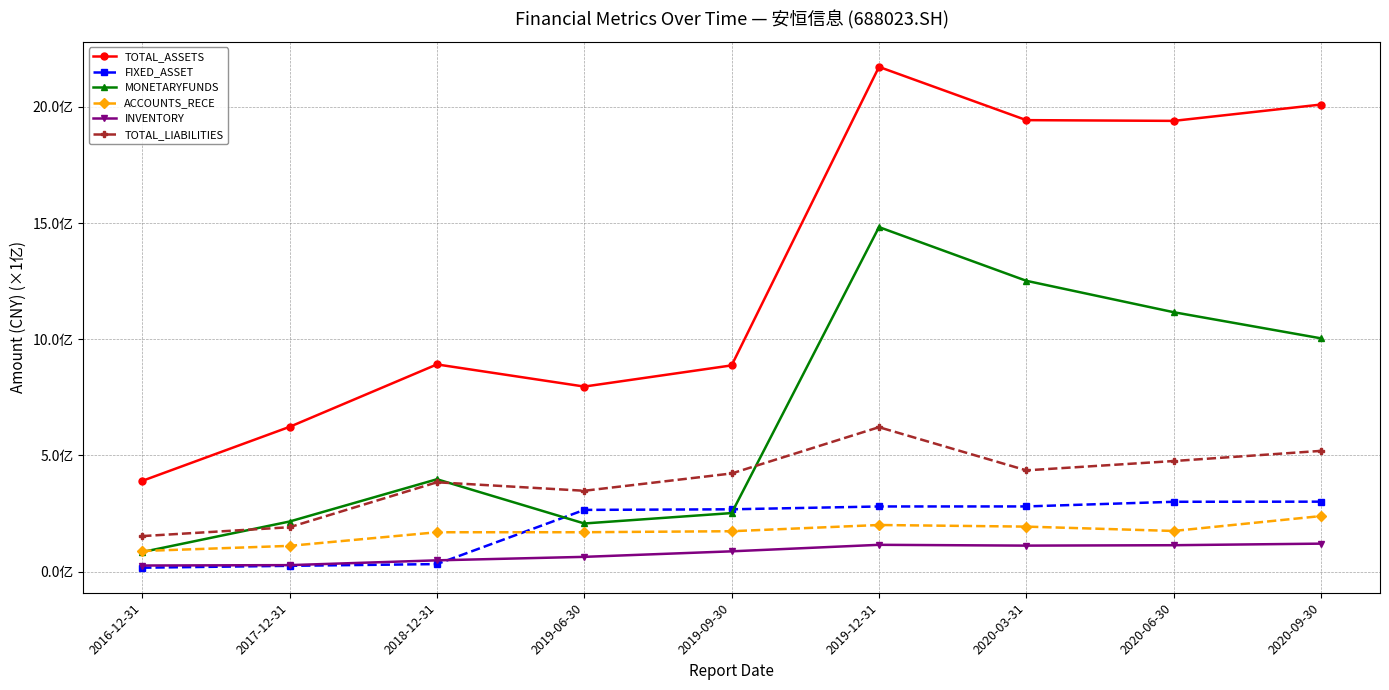

Does the chart have visible grid lines?

Yes